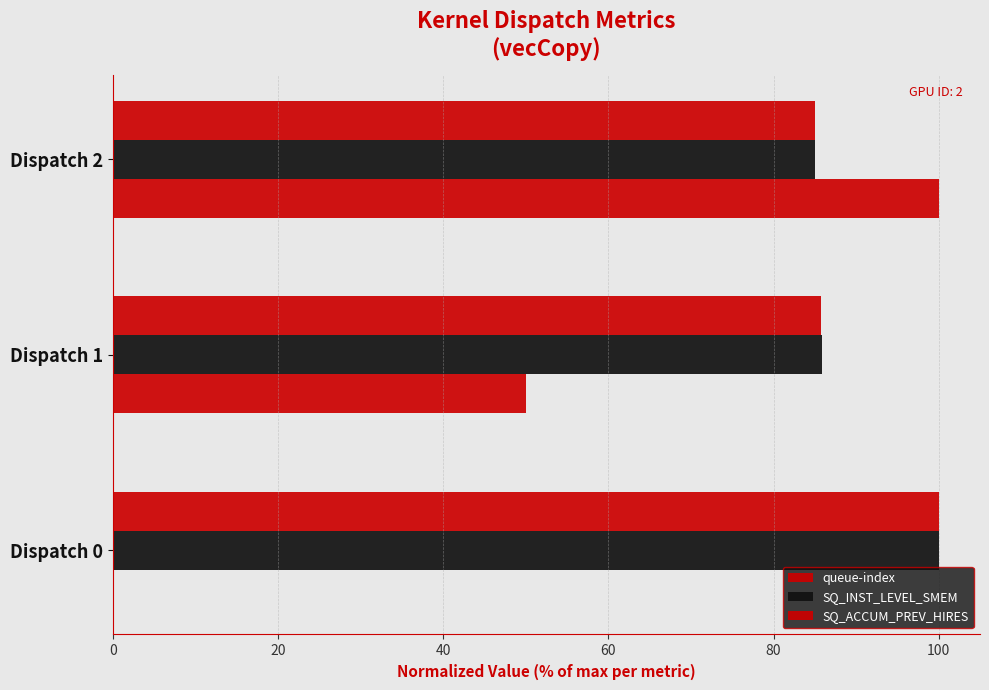

What is the value of the SQ_INST_LEVEL_SMEM bar at the 2nd from the left?

85.9